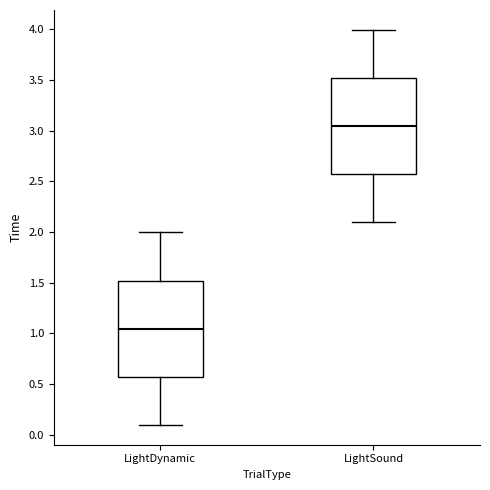

Which box has the highest median line?

LightSound